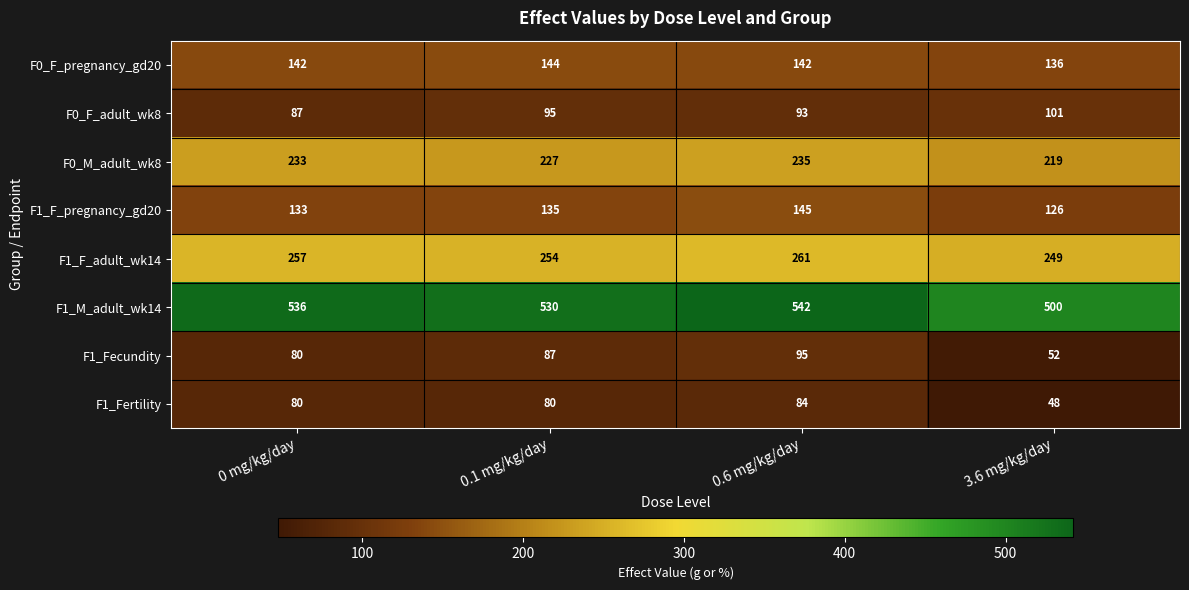

The F0_F_pregnancy_gd20 series shows 224 at 0.1 mg/kg/day. True or false?

False